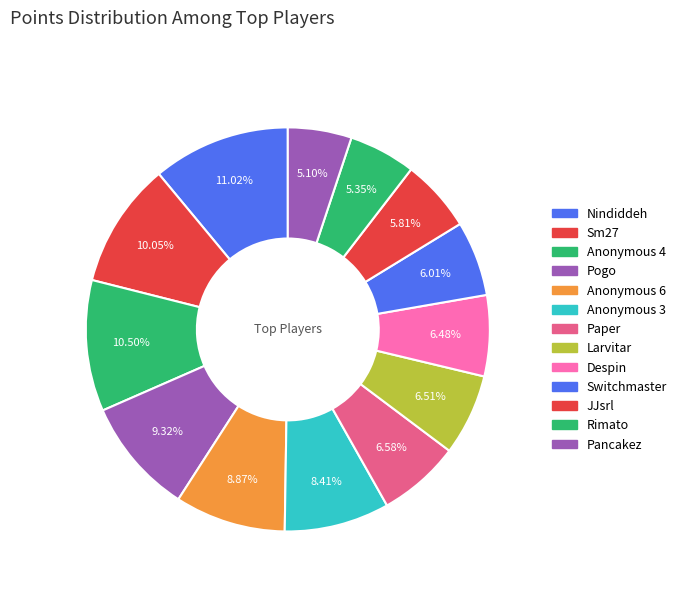

To the nearest percent, what is the difference between the Anonymous 3 and Switchmaster slice percentages?

2%